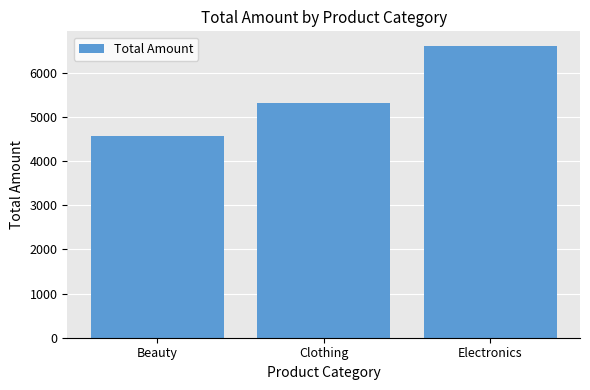

The value at Electronics is 6610. True or false?

True